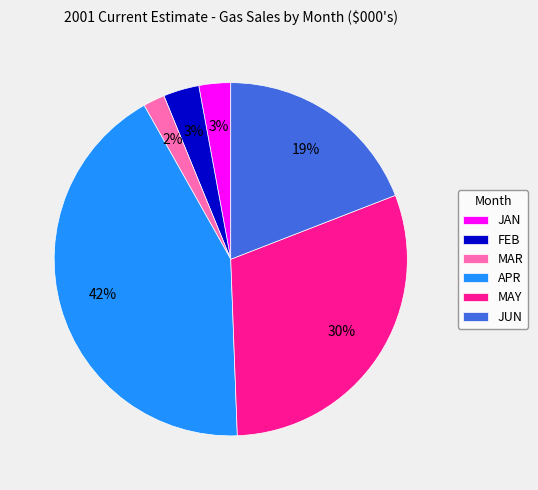

To the nearest percent, what percentage of the pie is MAY?

30%